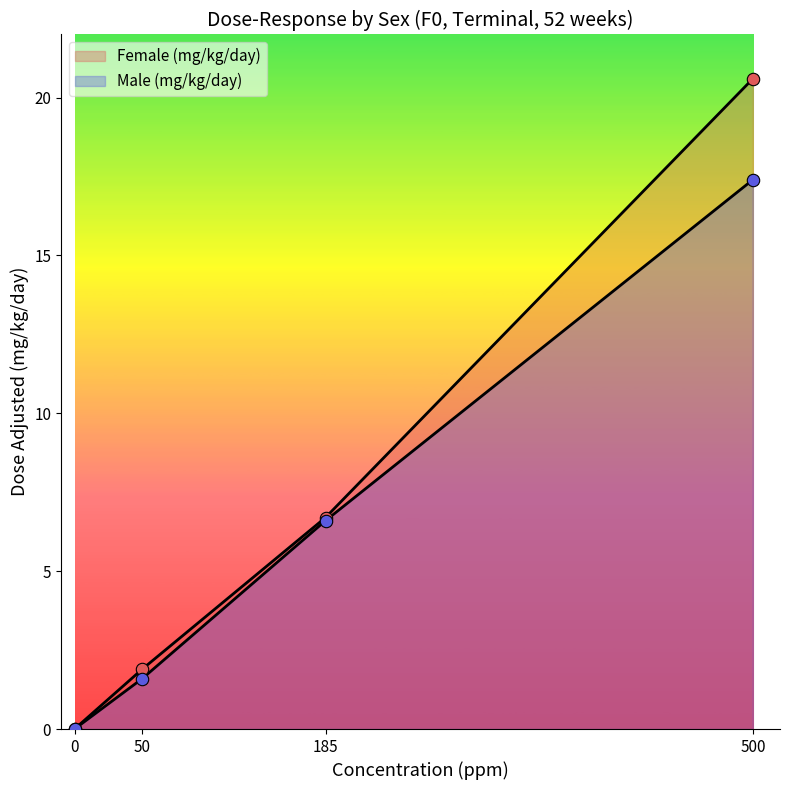

Is the value of Male (mg/kg/day) at 0 greater than the value of Female (mg/kg/day) at 50?

No